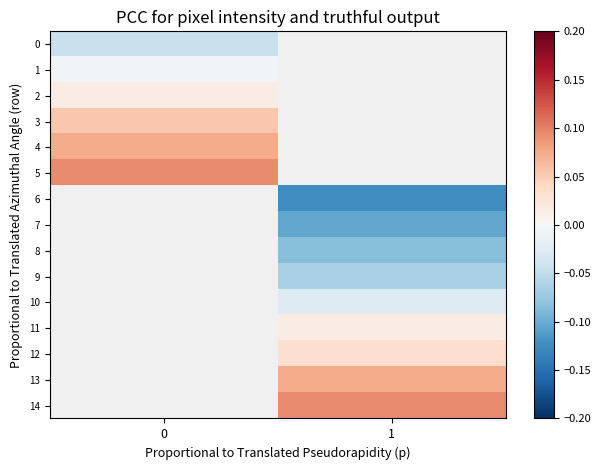

What is the greatest value displayed?

0.1